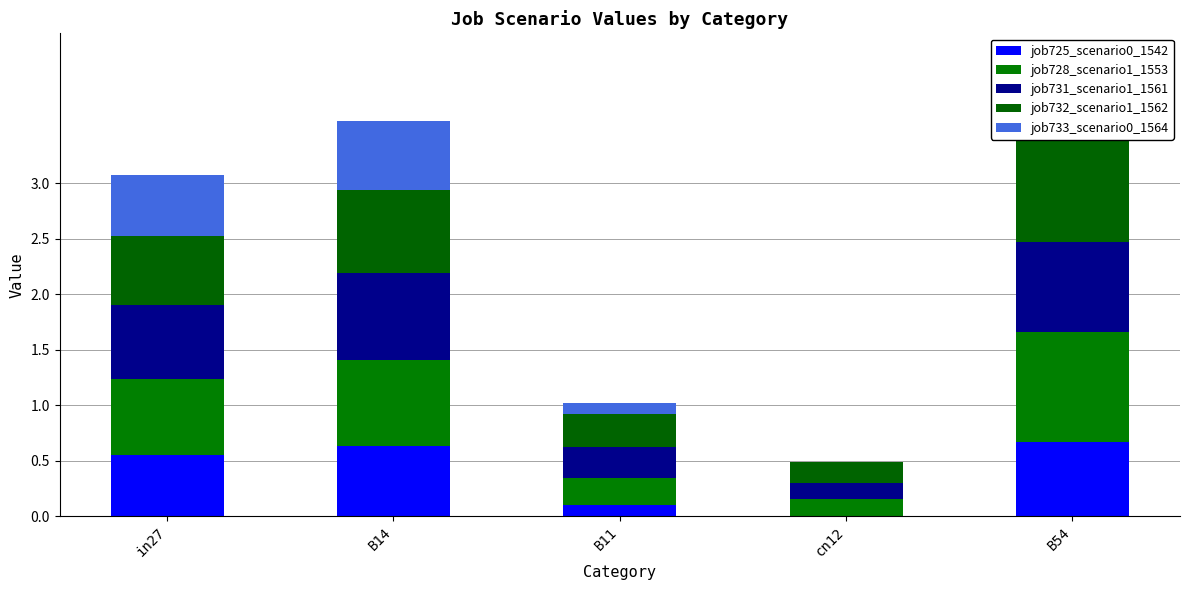

How many data points in job725_scenario0_1542 are above 0?

4